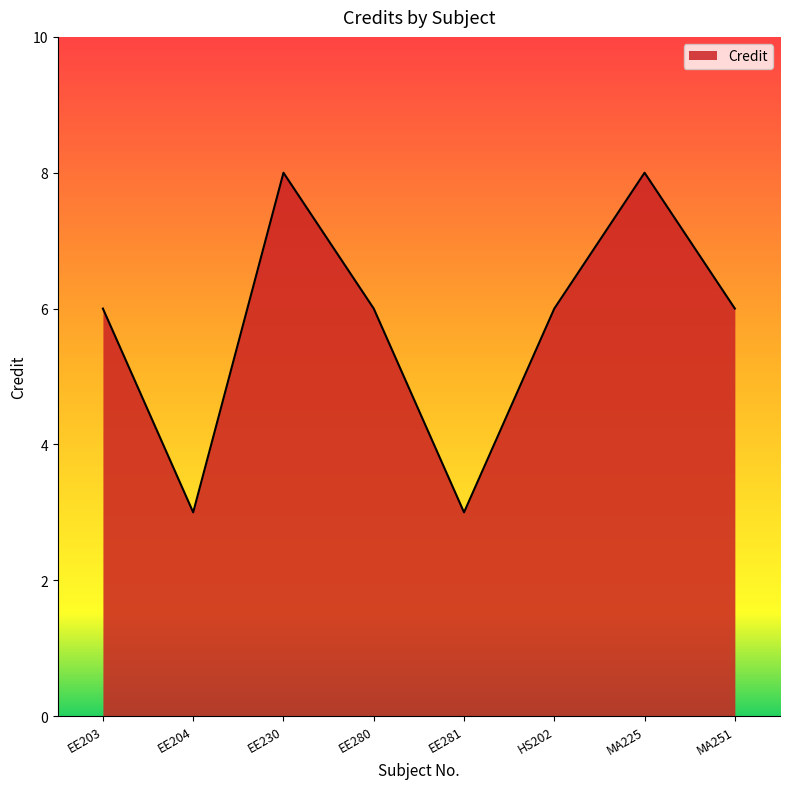

What is the smallest value displayed?

3